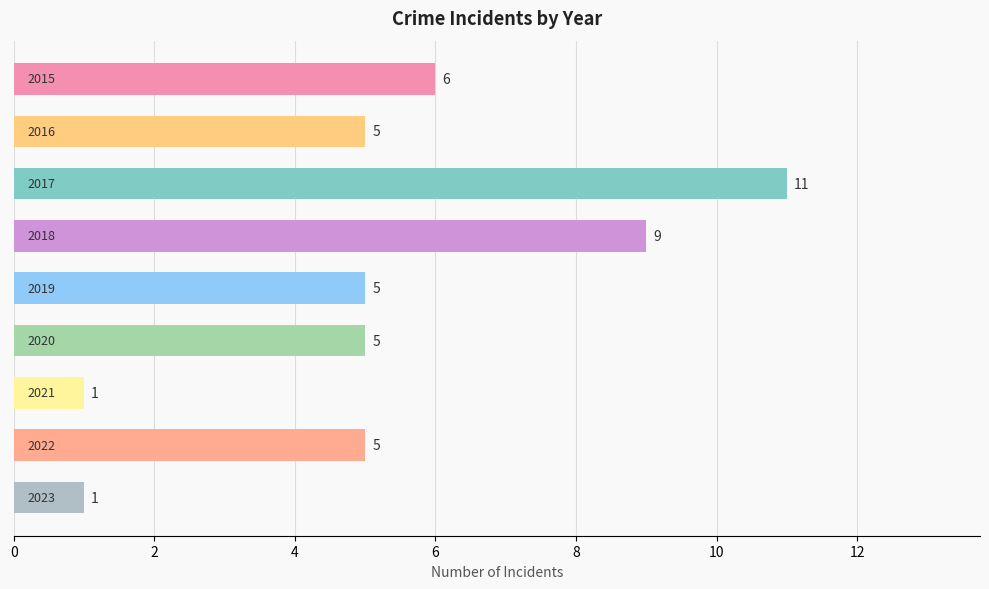

How many values are between 5 and 6?

5